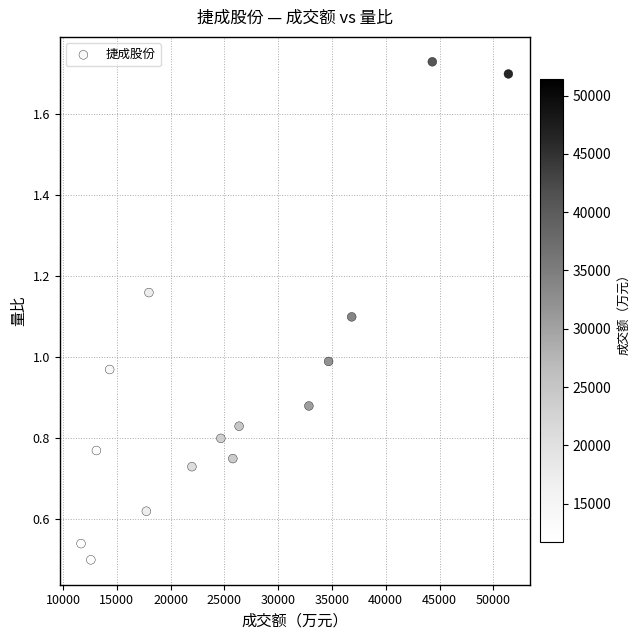

What is the range of X values (max minus min)?

39718.0